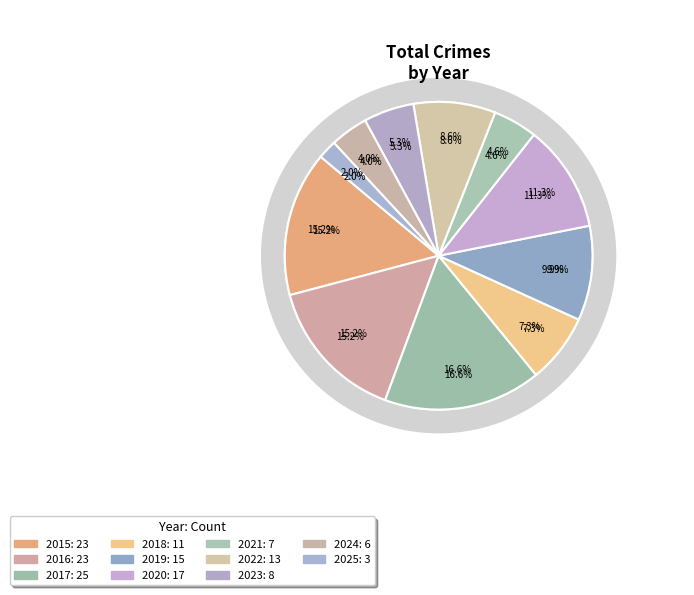

To the nearest percent, what portion does 2020 represent?

11%